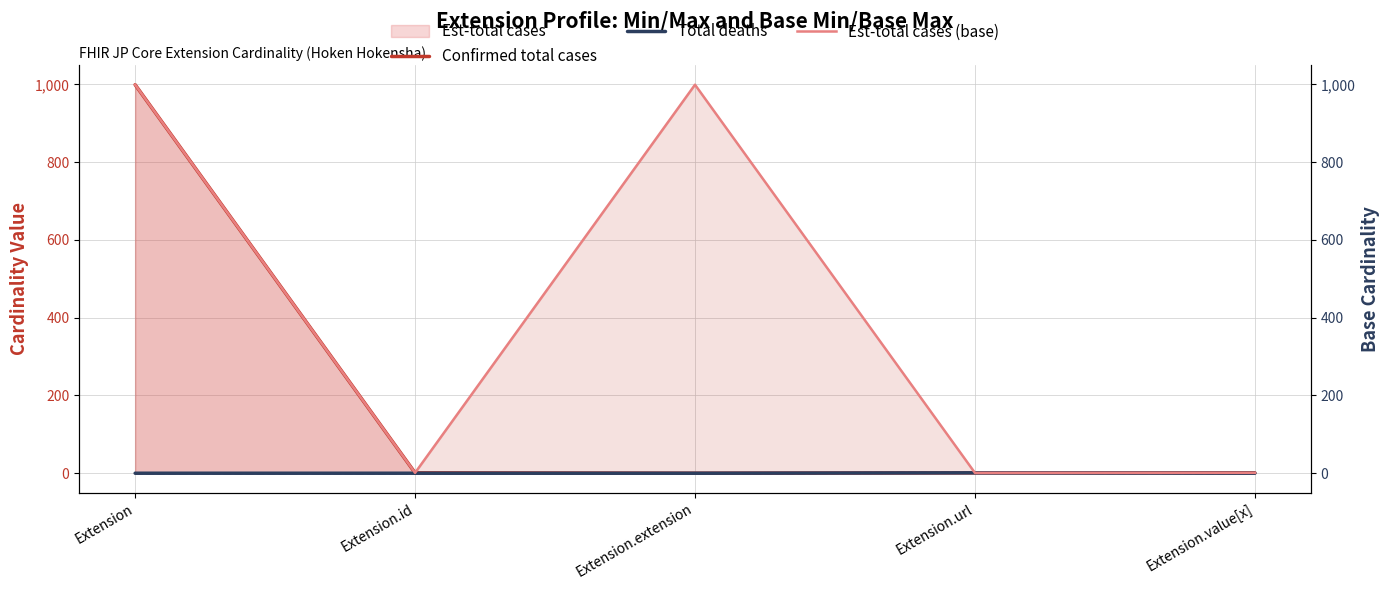

Reading right to left, extract all data points from this chart.

Confirmed total cases: 1	1	0	1	999
Total deaths: 0	1	0	0	0
Est-total cases (base): 1	1	999	1	999